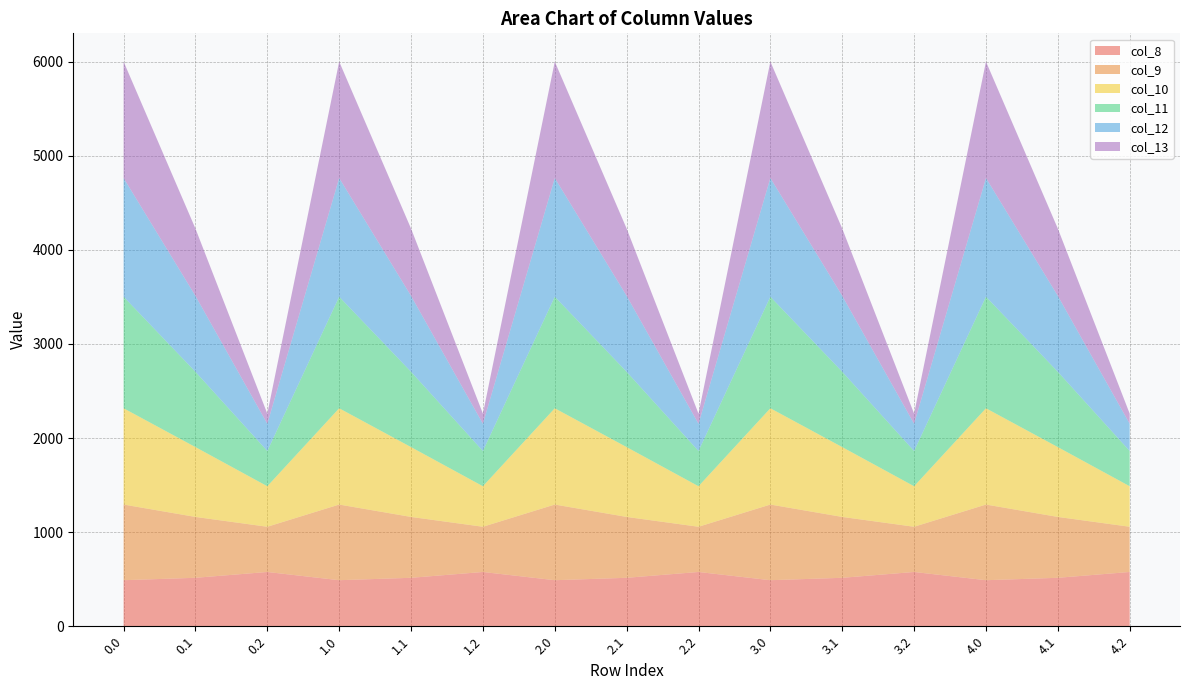

Reading left to right, what are all the values shown in this chart?

col_8: 489.3	514.8	576.6	489.3	514.8	576.6	489.3	514.8	576.6	489.3	514.8	576.6	489.3	514.8	576.6
col_9: 804.0	646.9	480.7	804.0	646.9	480.7	804.0	646.9	480.7	804.0	646.9	480.7	804.0	646.9	480.7
col_10: 1023.2	742.1	430.5	1023.2	742.1	430.5	1023.2	742.1	430.5	1023.2	742.1	430.5	1023.2	742.1	430.5
col_11: 1185.2	800.2	374.4	1185.2	800.2	374.4	1185.2	800.2	374.4	1185.2	800.2	374.4	1185.2	800.2	374.4
col_12: 1261.6	806.9	289.5	1261.6	806.9	289.5	1261.6	806.9	289.5	1261.6	806.9	289.5	1261.6	806.9	289.5
col_13: 1237.4	715.3	107.8	1237.4	715.3	107.8	1237.4	715.3	107.8	1237.4	715.3	107.8	1237.4	715.3	107.8